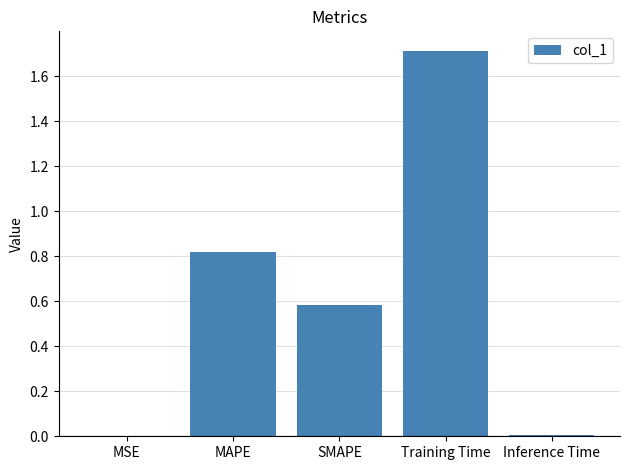

What is the approximate value at Training Time?

1.7